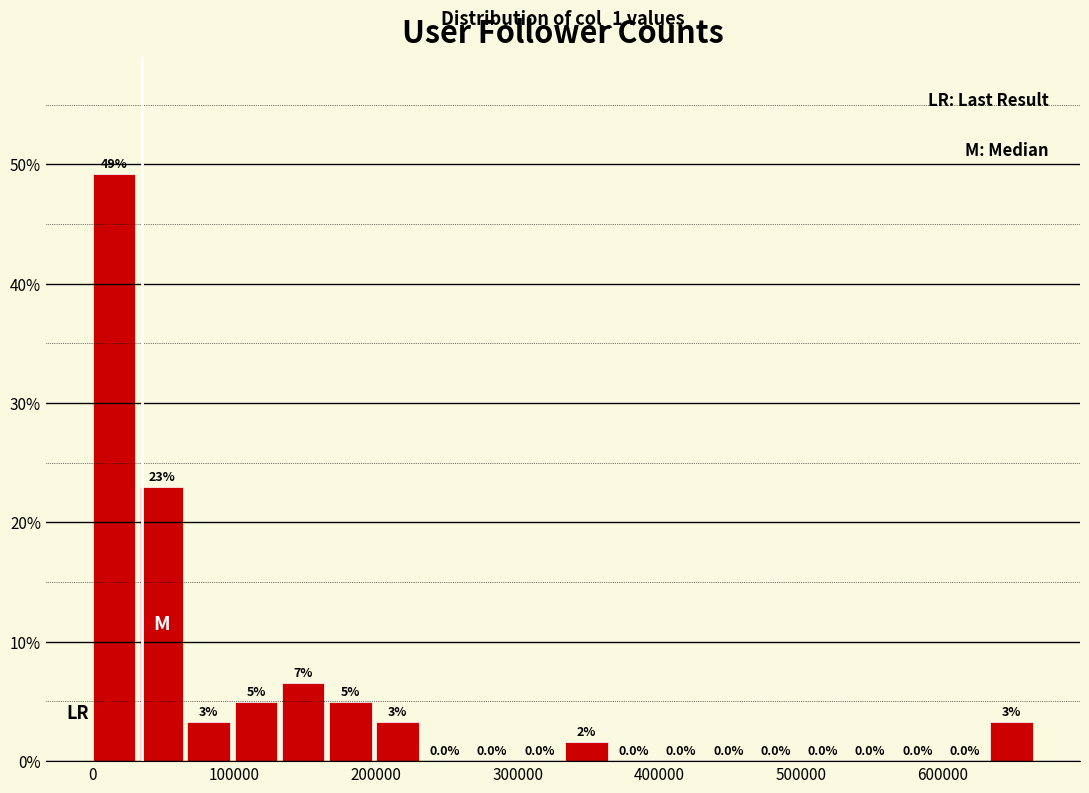

Read against the x-axis, roughly where is the centre of the tallest bar?

20000